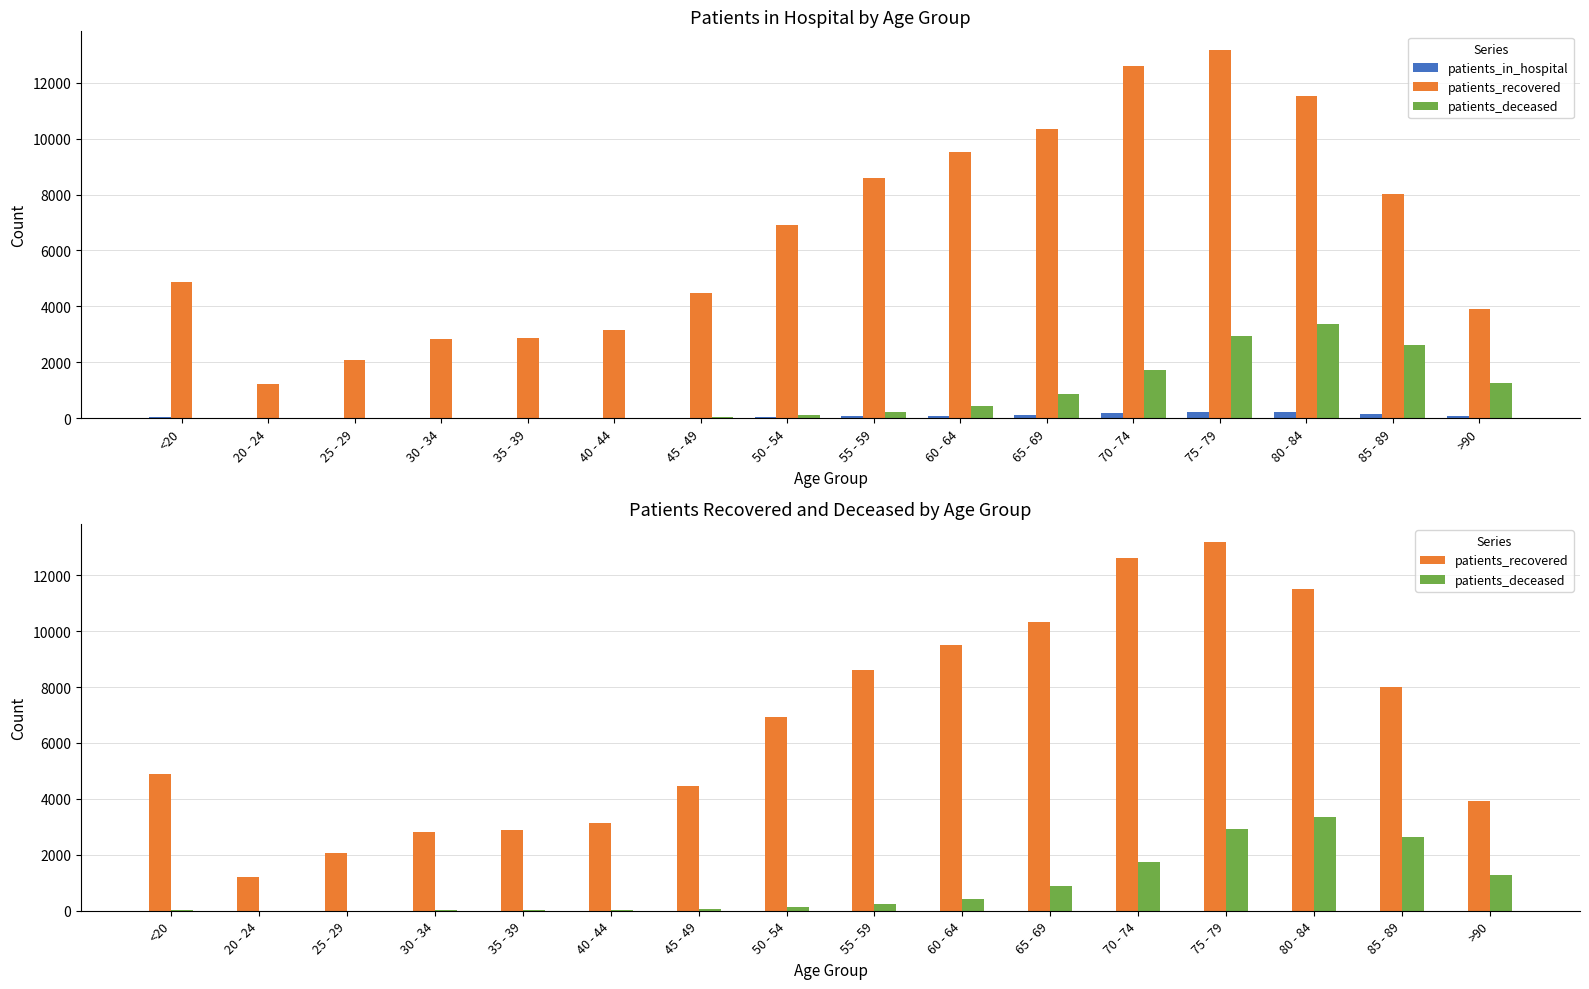

How many data points does each series have?

16